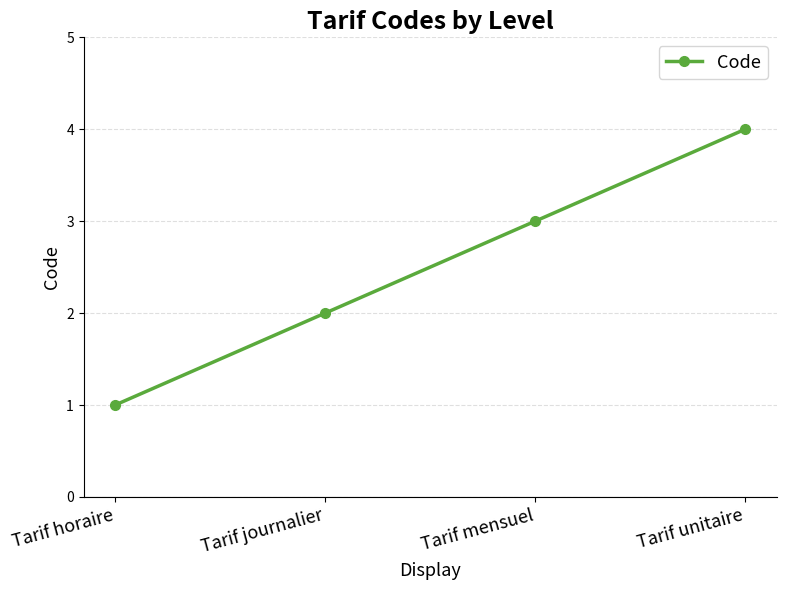

List the labels in order of value, largest first.

Tarif unitaire, Tarif mensuel, Tarif journalier, Tarif horaire